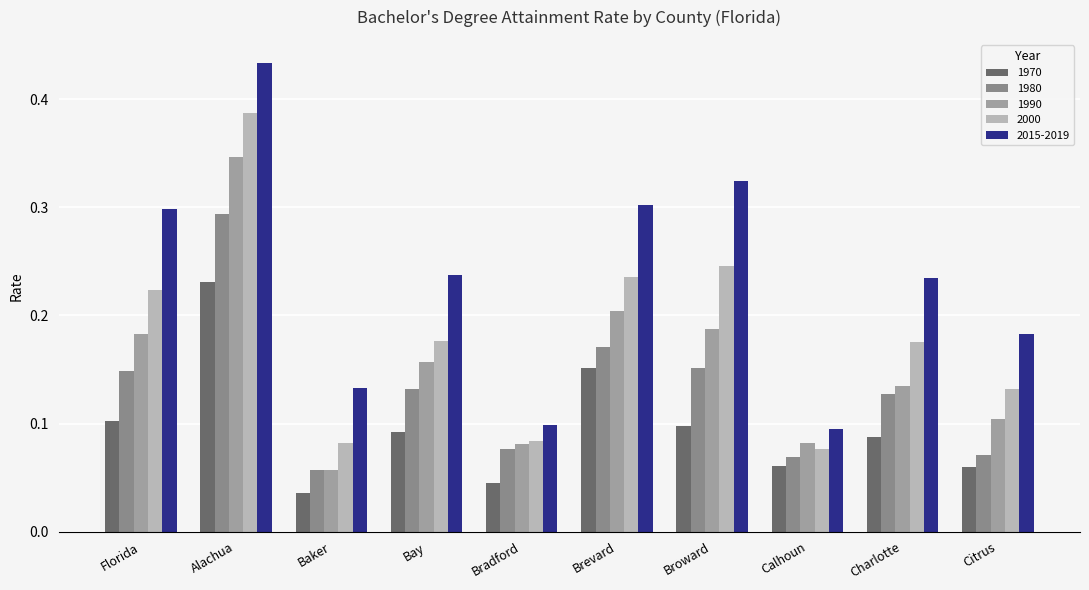

How many bars are there in total?

50